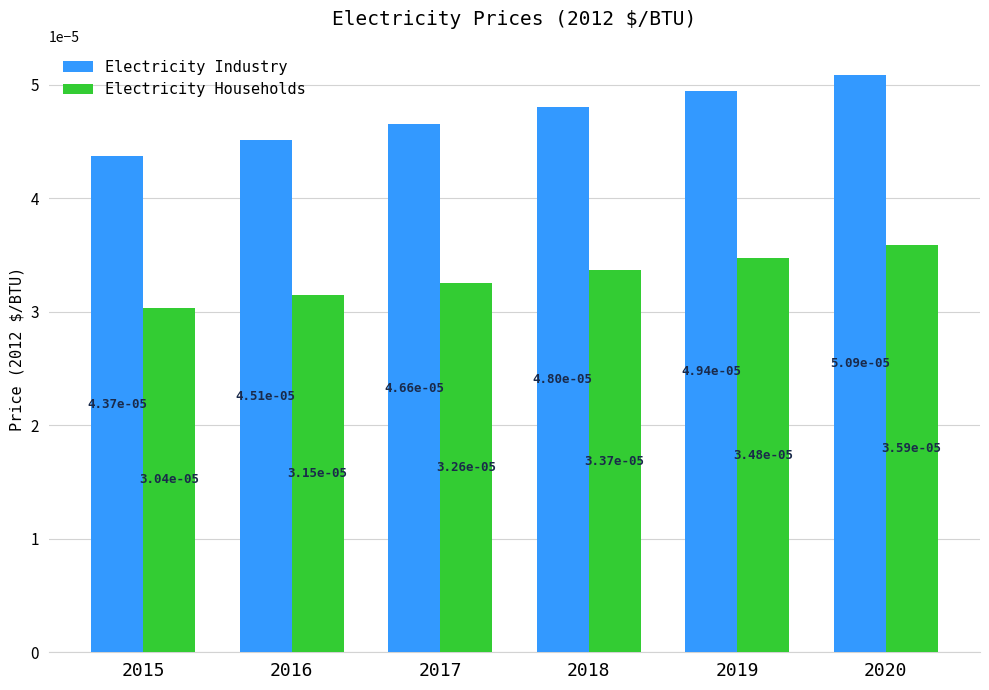

Does the chart contain any negative values?

No